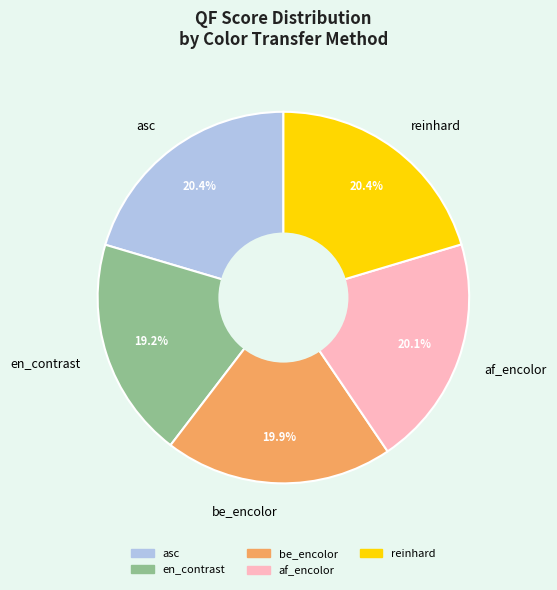

Between en_contrast and asc, which is larger?

asc